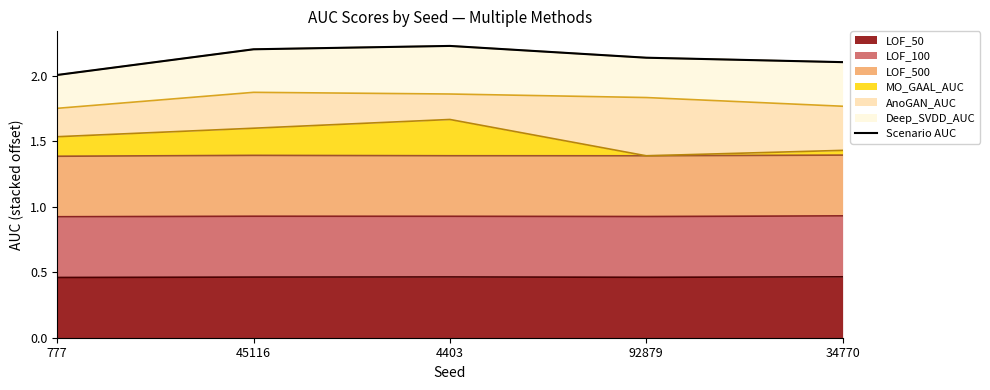

How many categories are shown in the chart?

5